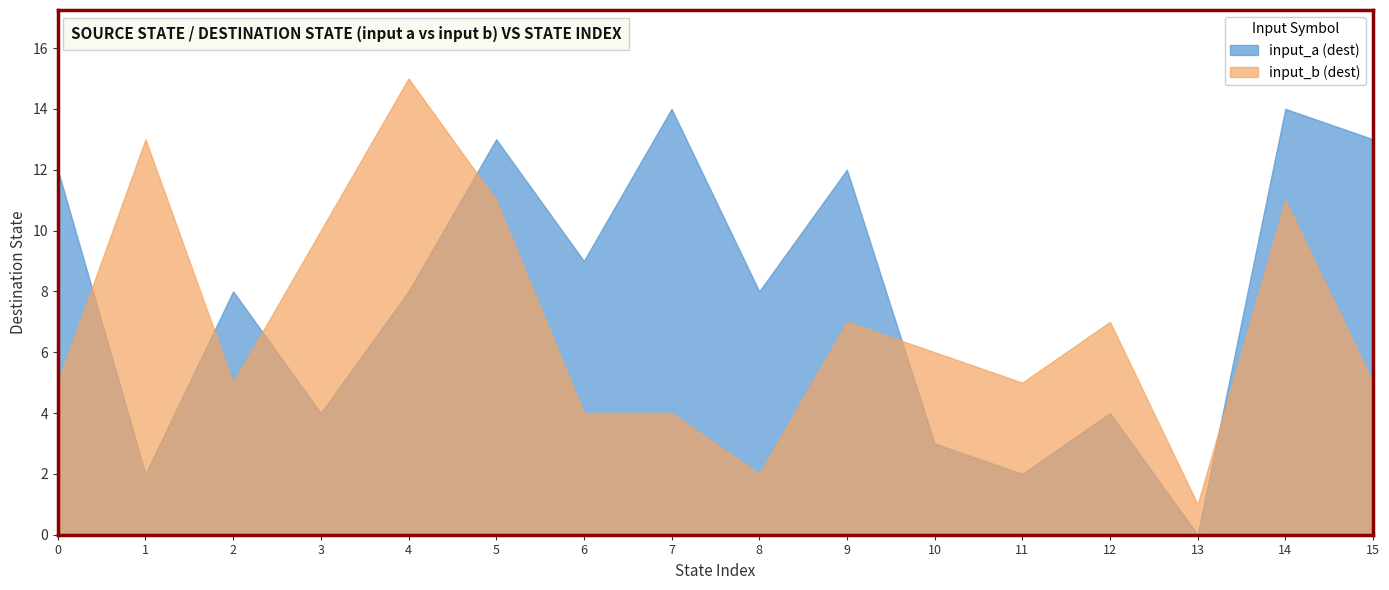

Does the chart have visible grid lines?

No